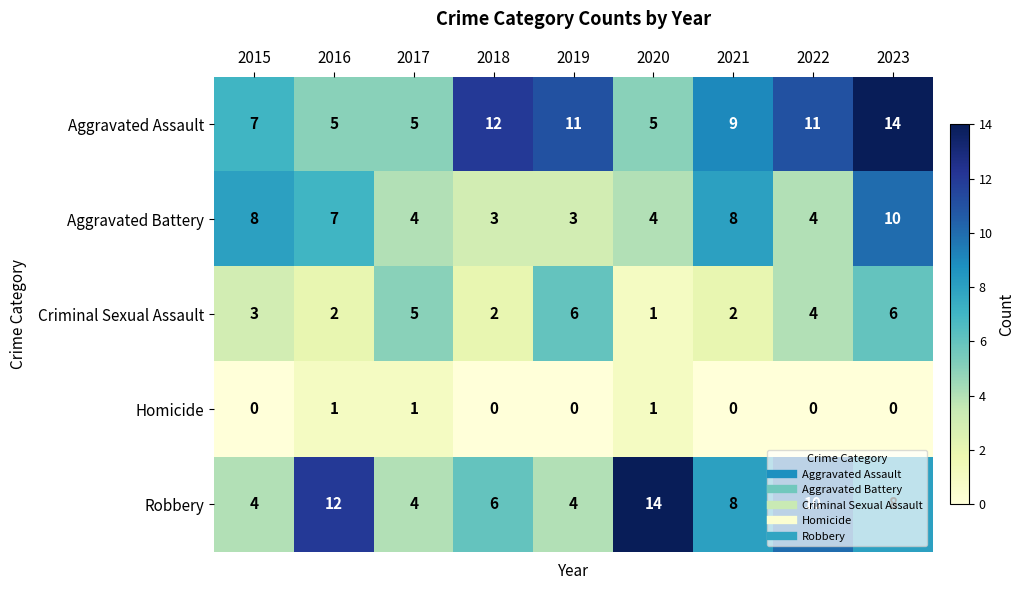

Which category has the highest value in the Aggravated Assault series?

2023